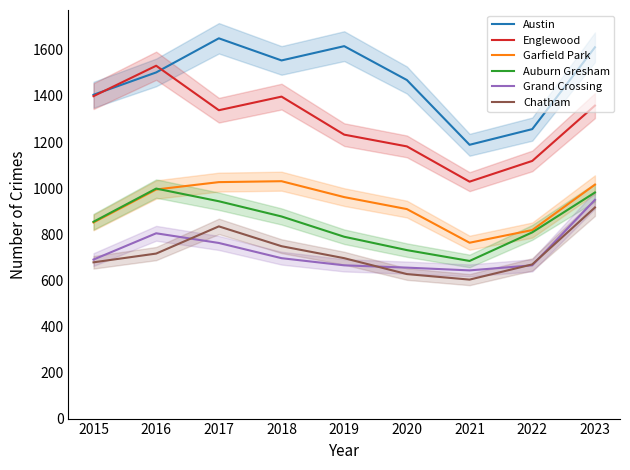

Which series has the largest range (max minus min)?

Englewood